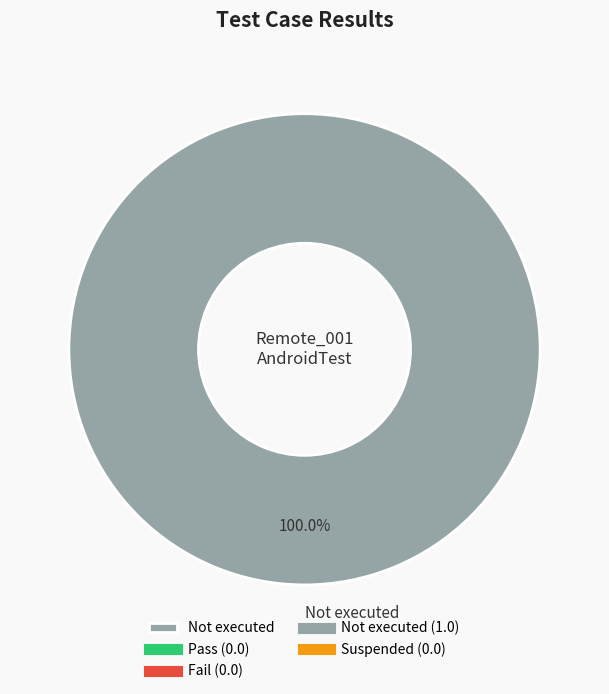

Count the number of slices in the pie.

1